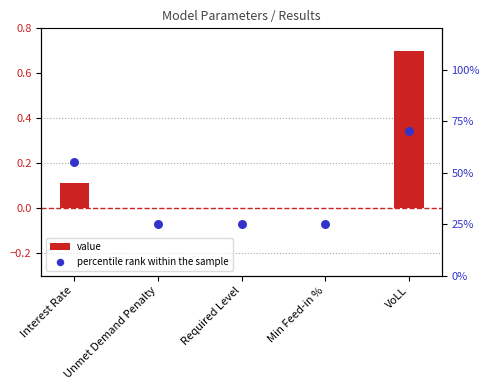

Which series contains the highest Y value?

percentile rank within the sample